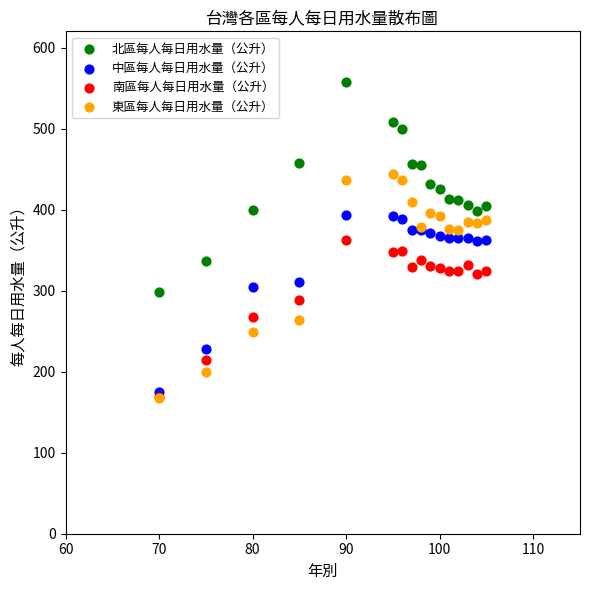

What are all the series names shown in the legend?

北區每人每日用水量（公升）, 中區每人每日用水量（公升）, 南區每人每日用水量（公升）, 東區每人每日用水量（公升）